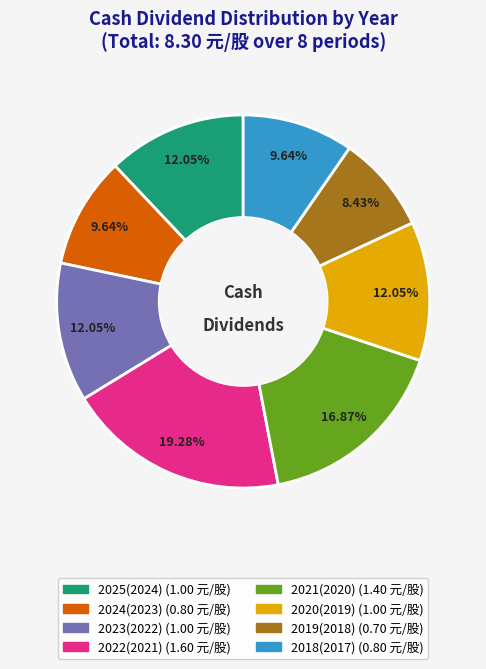

To the nearest percent, what is the difference between the largest and smallest slice percentages?

11%